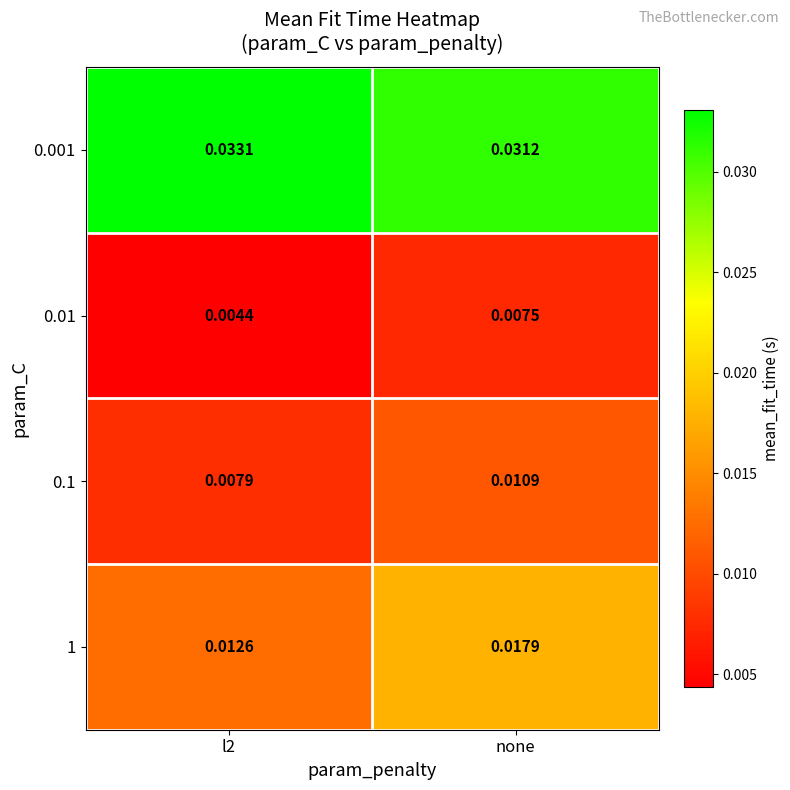

List the series in order of their peak value, lowest first.

0.01, 0.1, 1, 0.001